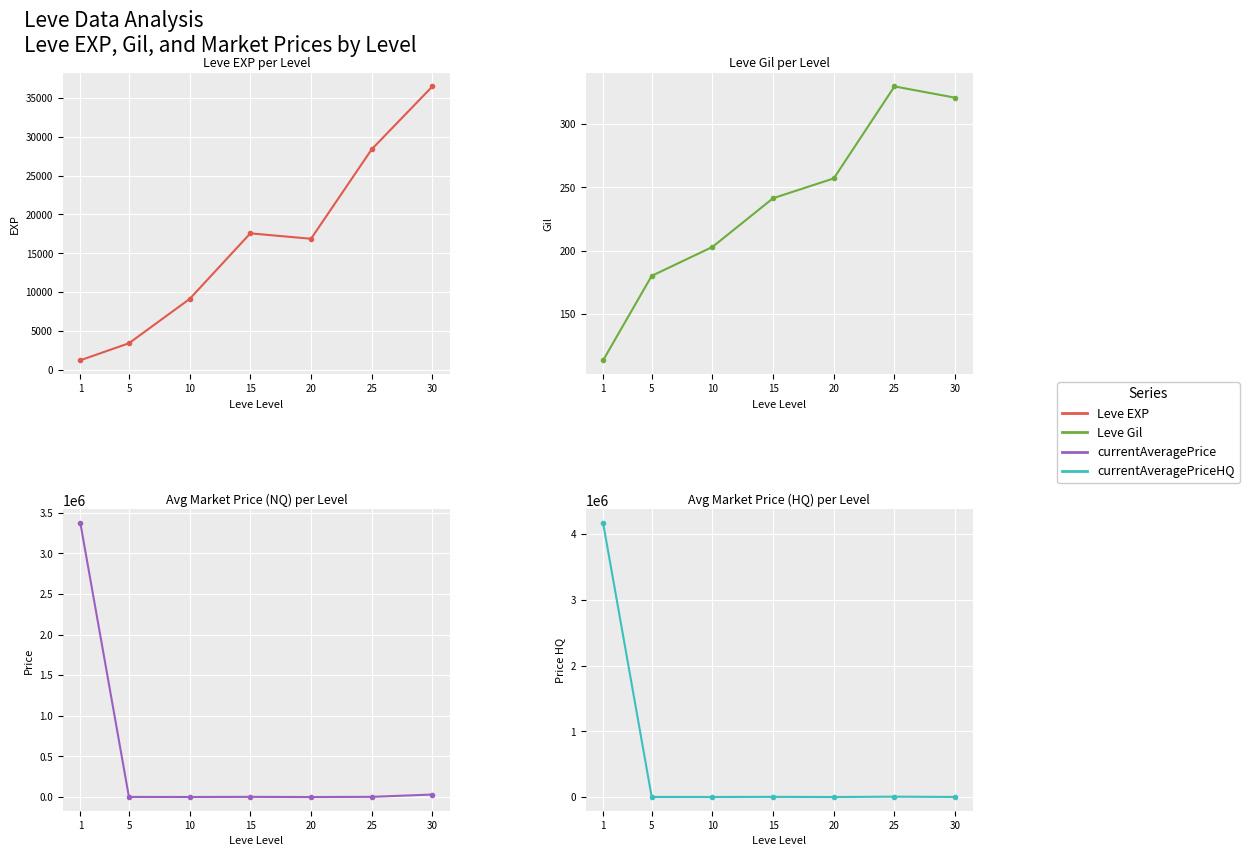

Where is the first local minimum for Leve EXP?

20